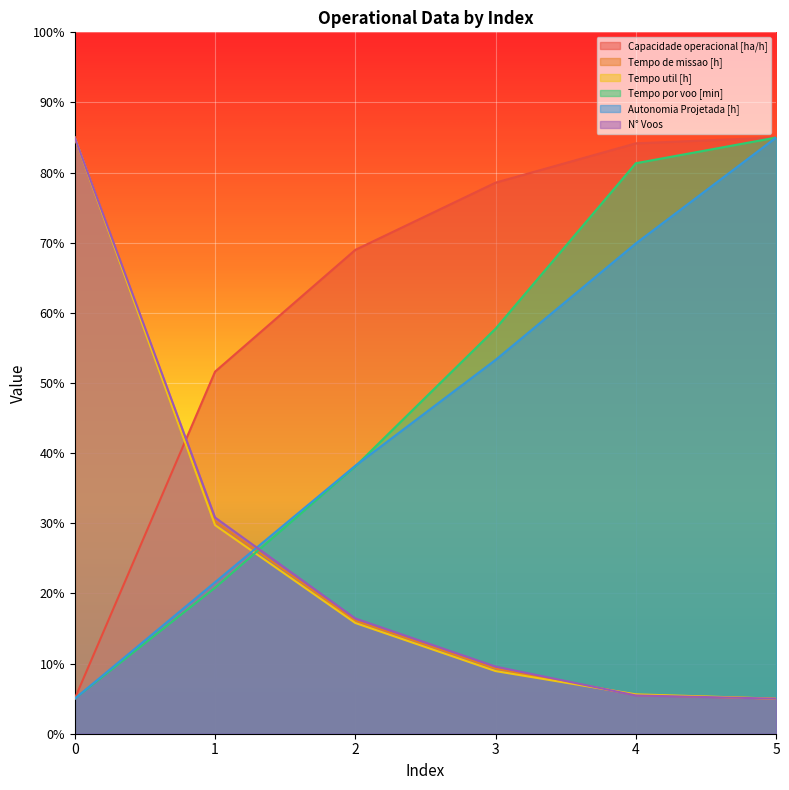

Count the number of categories in the chart.

6